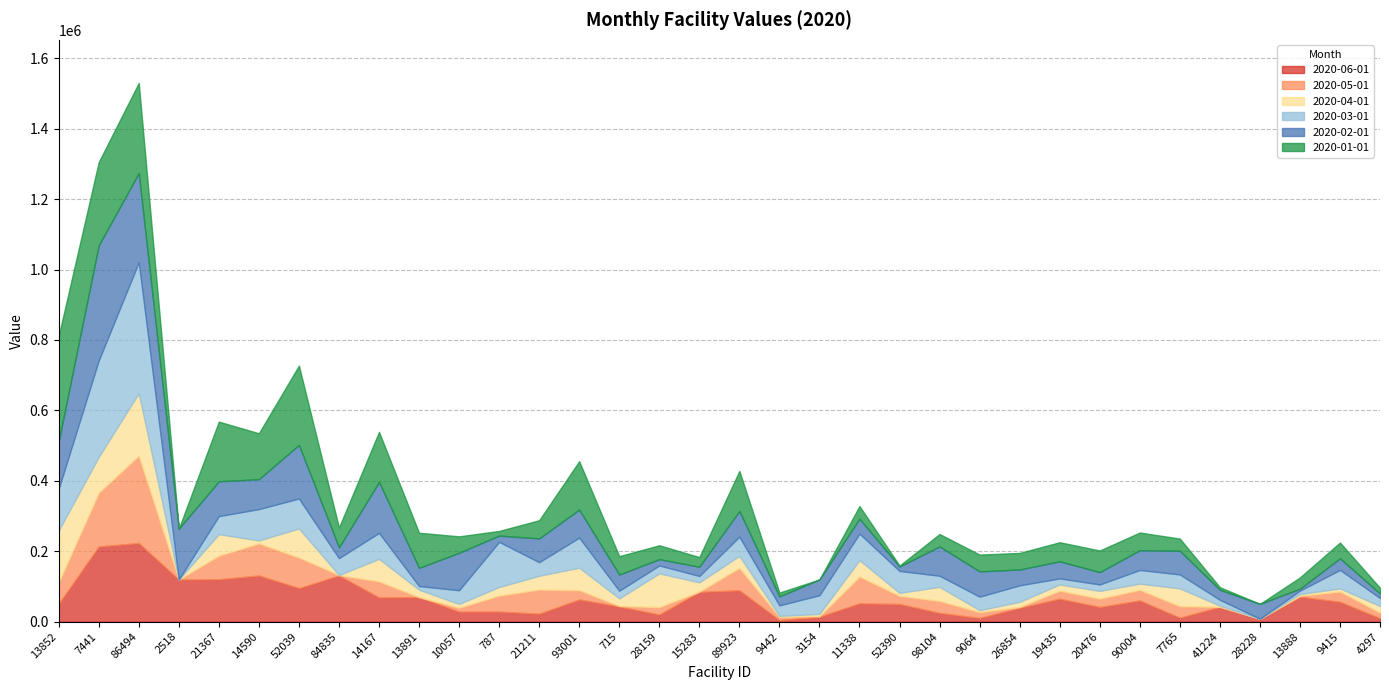

List the series in order of their peak value, lowest first.

2020-04-01, 2020-06-01, 2020-05-01, 2020-01-01, 2020-02-01, 2020-03-01